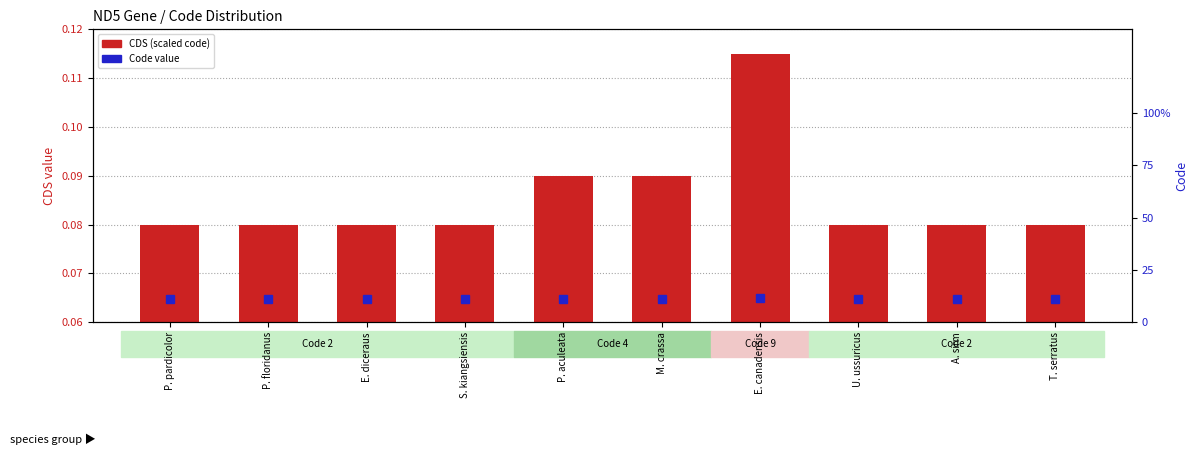

At which label does CDS (scaled) reach its peak?

E. canadensis